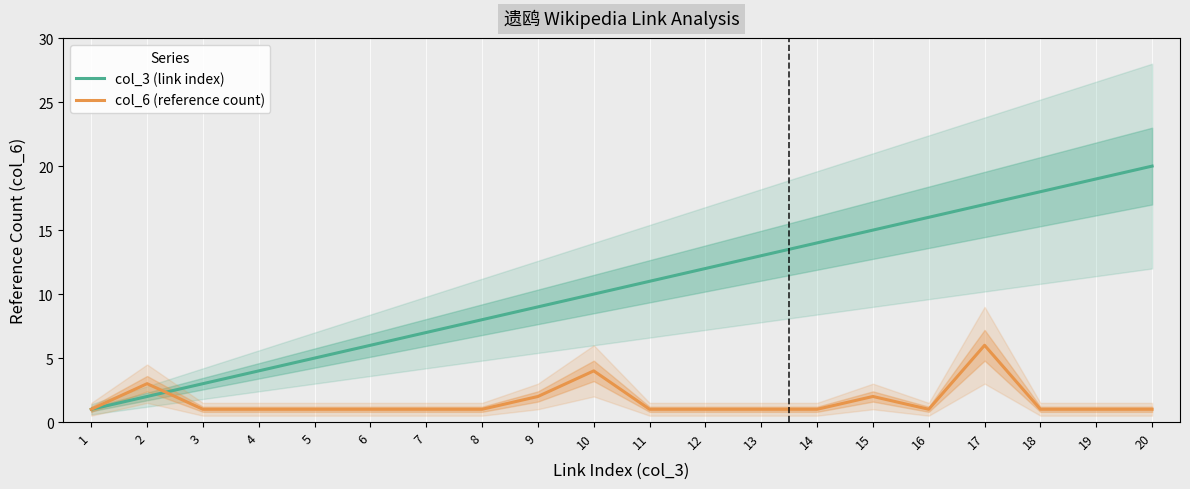

List the labels in order of col_6 (reference count) value, largest first.

17, 10, 2, 9, 15, 1, 3, 4, 5, 6, 7, 8, 11, 12, 13, 14, 16, 18, 19, 20